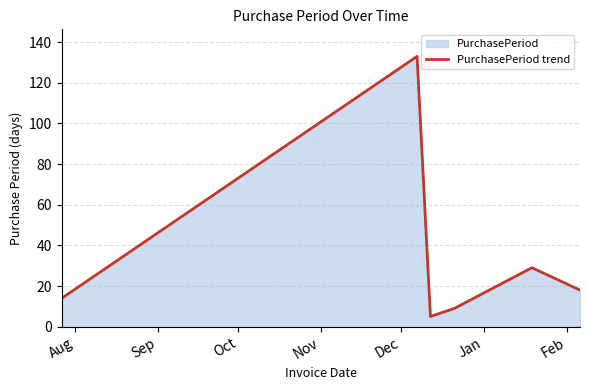

What is the minimum value shown in the chart?

5